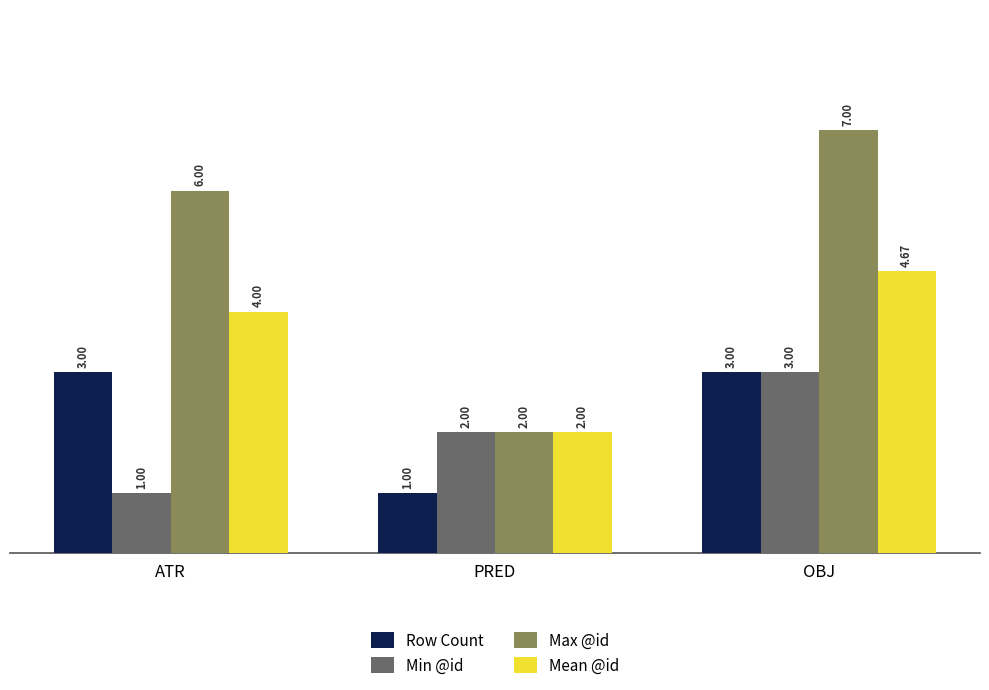

How many bars are there in total?

12